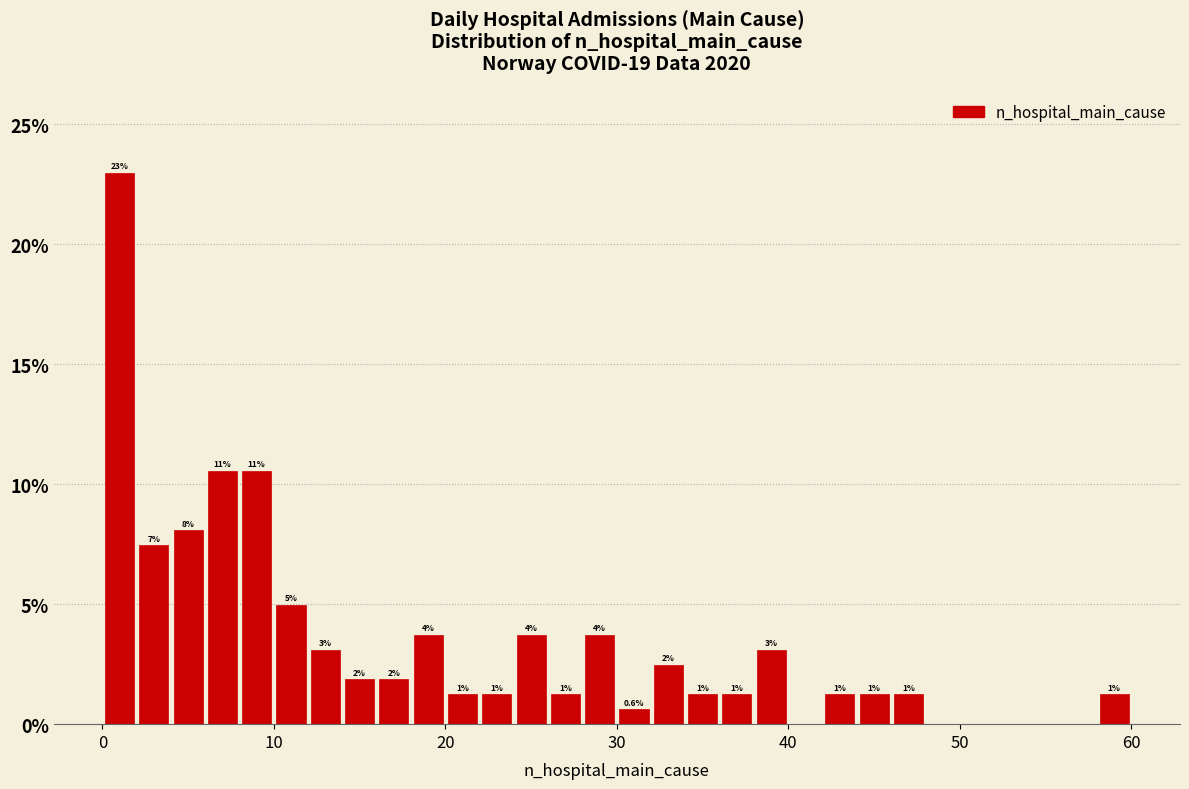

Read against the x-axis, roughly where is the centre of the tallest bar?

1